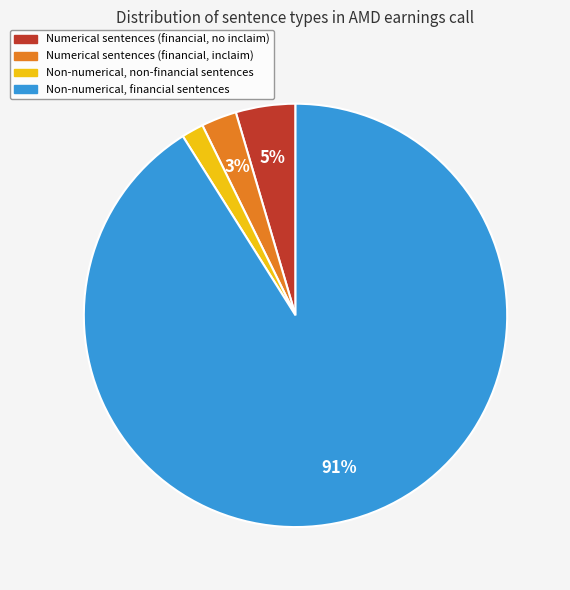

Is it true that Non-numerical, financial sentences is 99% of the pie?

False